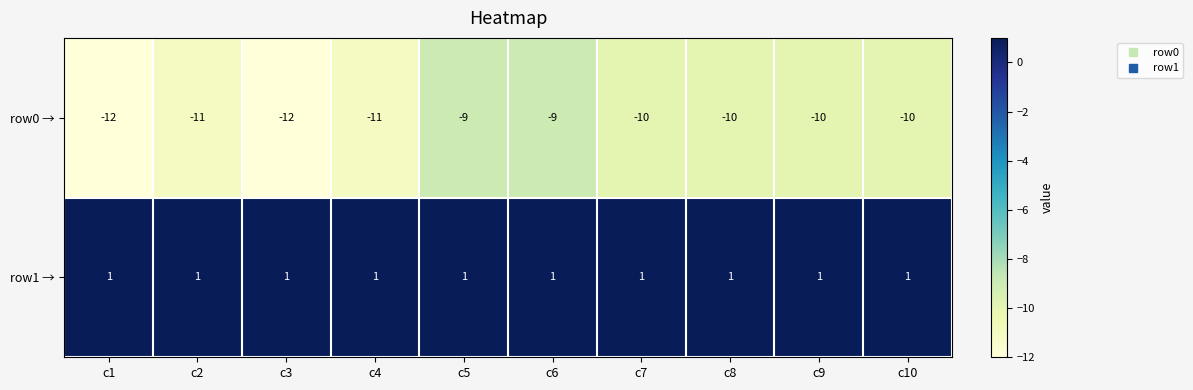

What is the smallest value displayed?

-12